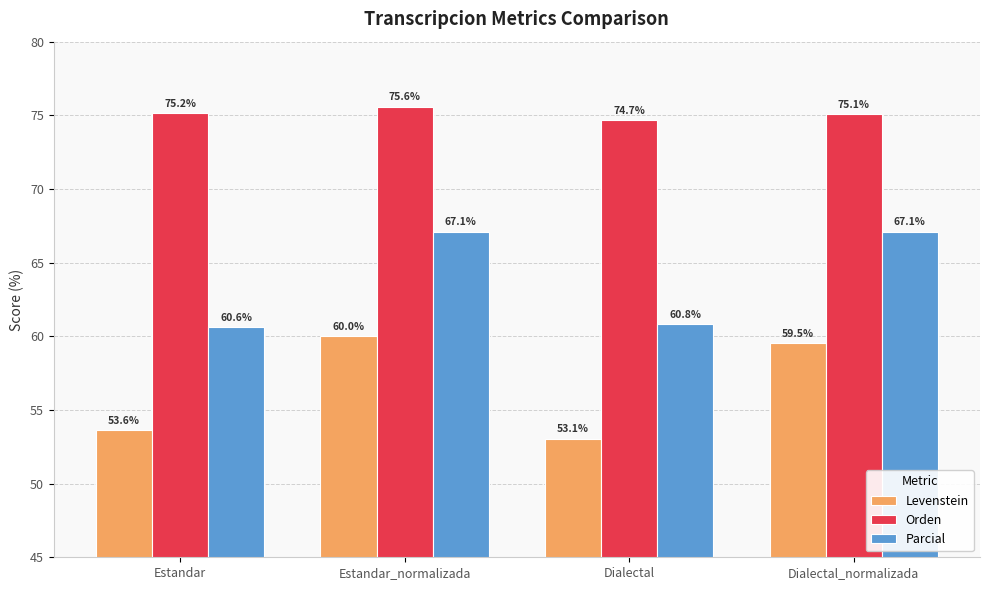

Reading left to right, transcribe all the data shown in this chart.

Levenstein: Estandar=53.6	Estandar_normalizada=60.0	Dialectal=53.1	Dialectal_normalizada=59.5
Orden: Estandar=75.2	Estandar_normalizada=75.6	Dialectal=74.7	Dialectal_normalizada=75.1
Parcial: Estandar=60.6	Estandar_normalizada=67.1	Dialectal=60.8	Dialectal_normalizada=67.1